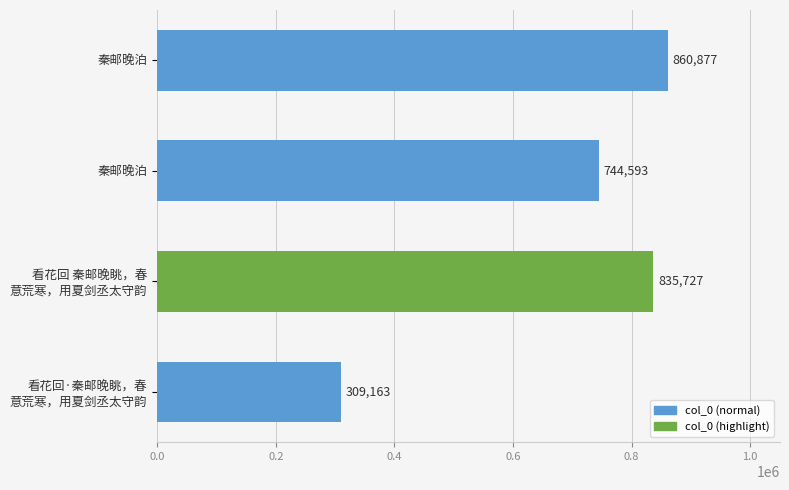

Rank the categories by value from highest to lowest.

秦邮晚泊, 看花回 秦邮晚眺，春 意荒寒，用夏剑丞太守韵, 秦邮晚泊, 看花回·秦邮晚眺，春 意荒寒，用夏剑丞太守韵